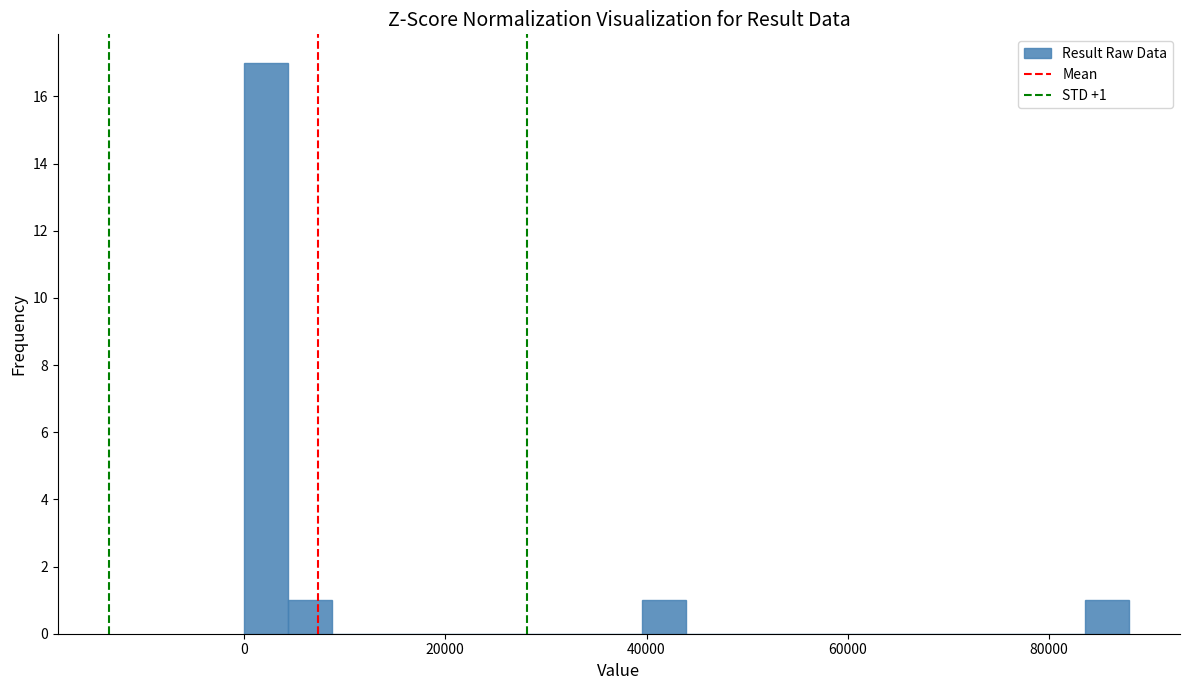

Around what value on the x-axis is the tallest bar? Give the approximate position of its centre, as read against the axis.

2000